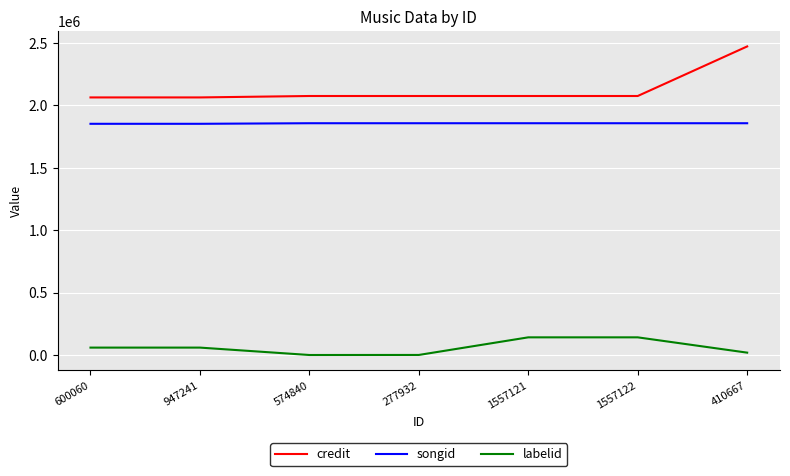

What is the lowest value of the credit series?

2062872